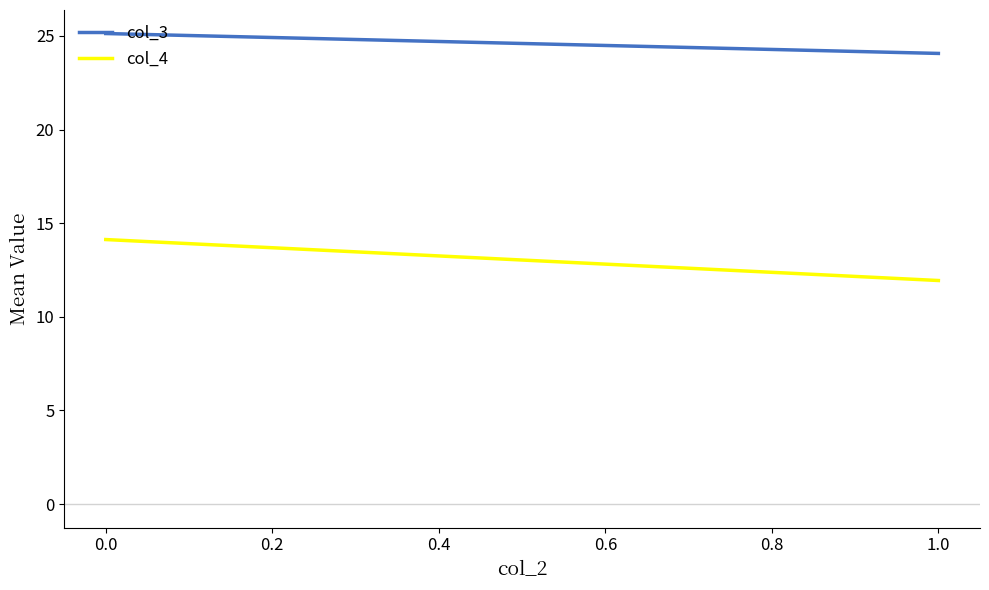

What is the lowest value of the col_4 series?

11.9